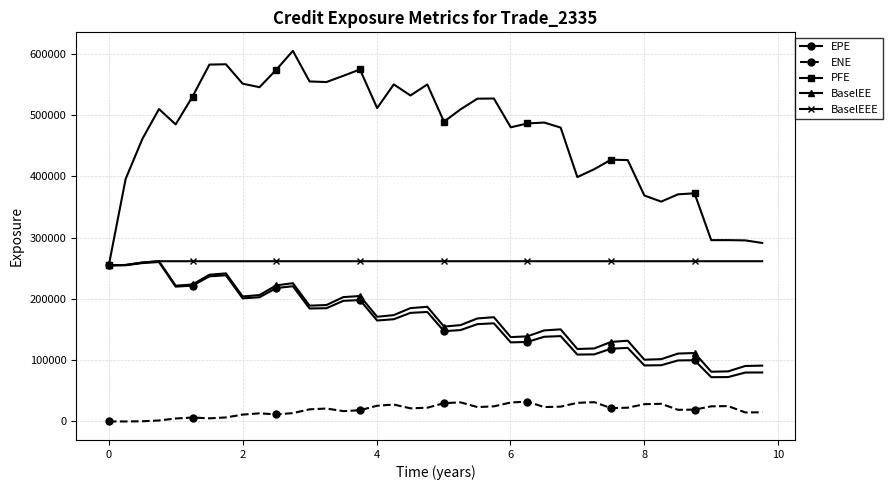

Which series has the widest spread of values?

PFE